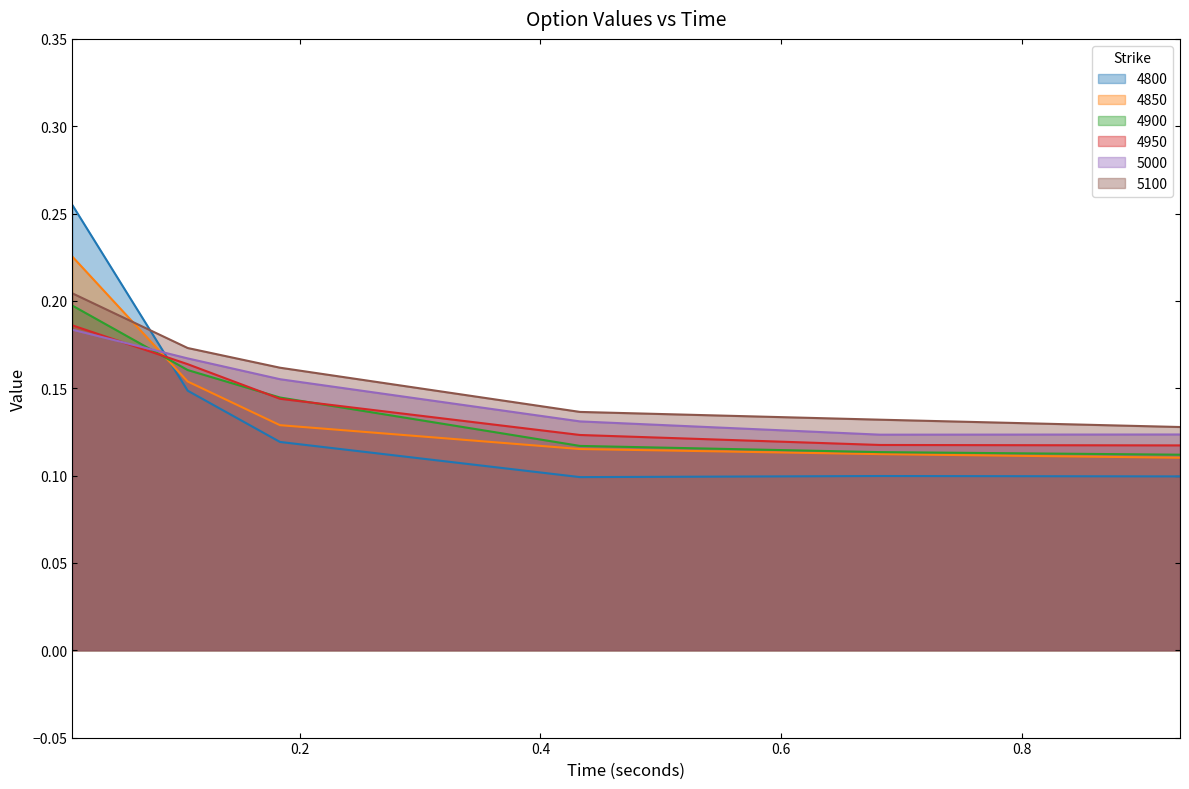

Read the 4950 value at 0.01095890410958904.

0.2